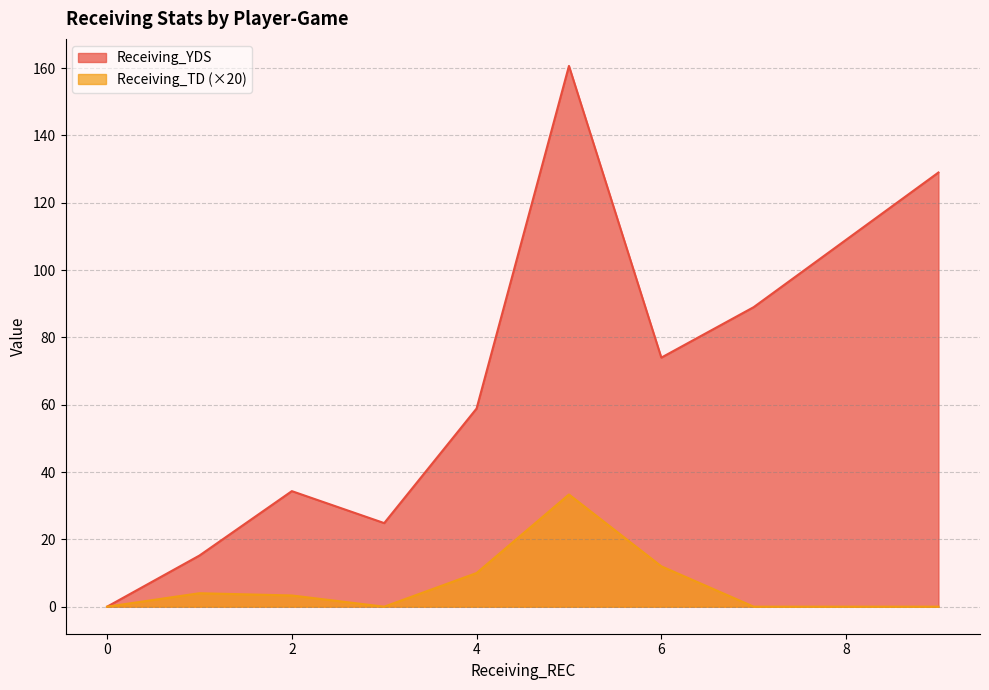

Where is the first local maximum for Receiving_YDS?

2